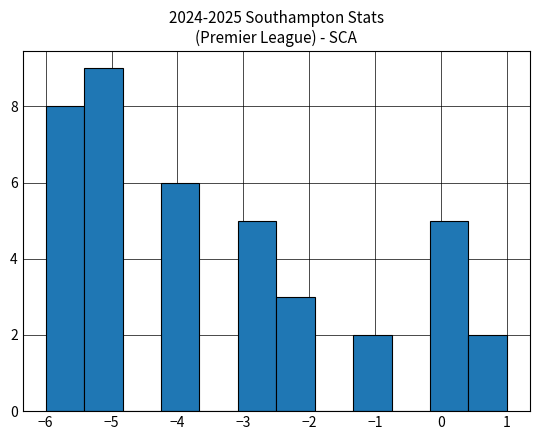

Which range on the x-axis has the tallest bar?

-5.4 to -4.8